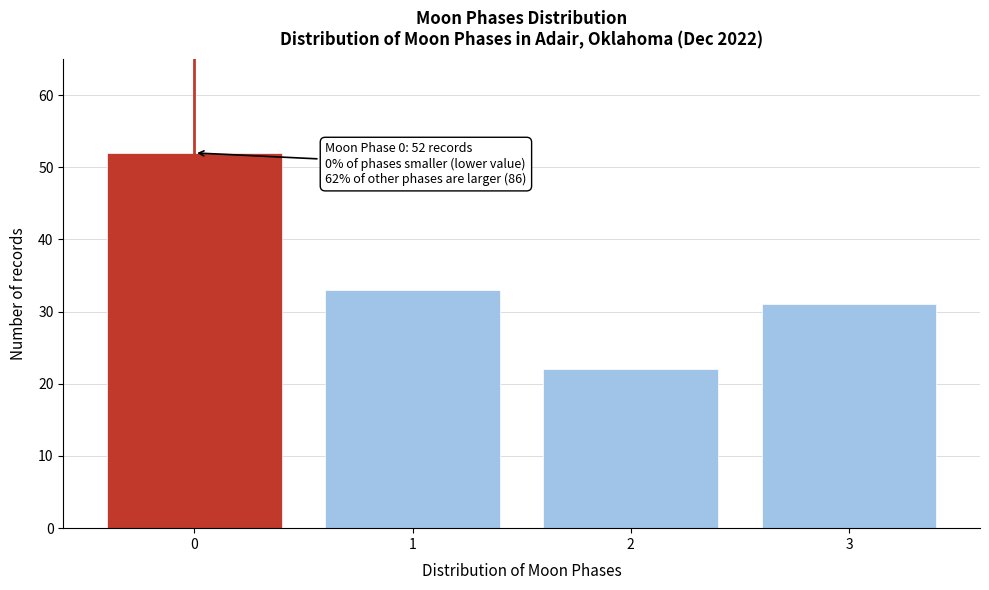

Reading left to right, transcribe all the data shown in this chart.

0=52	1=33	2=22	3=31